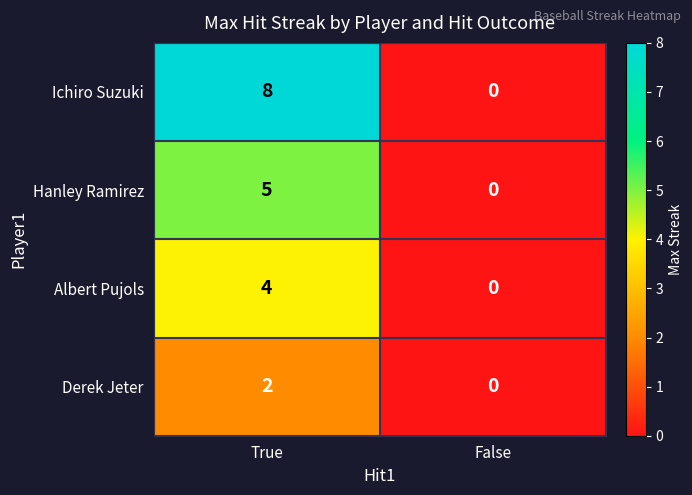

How many values in the Derek Jeter series are below 2?

1